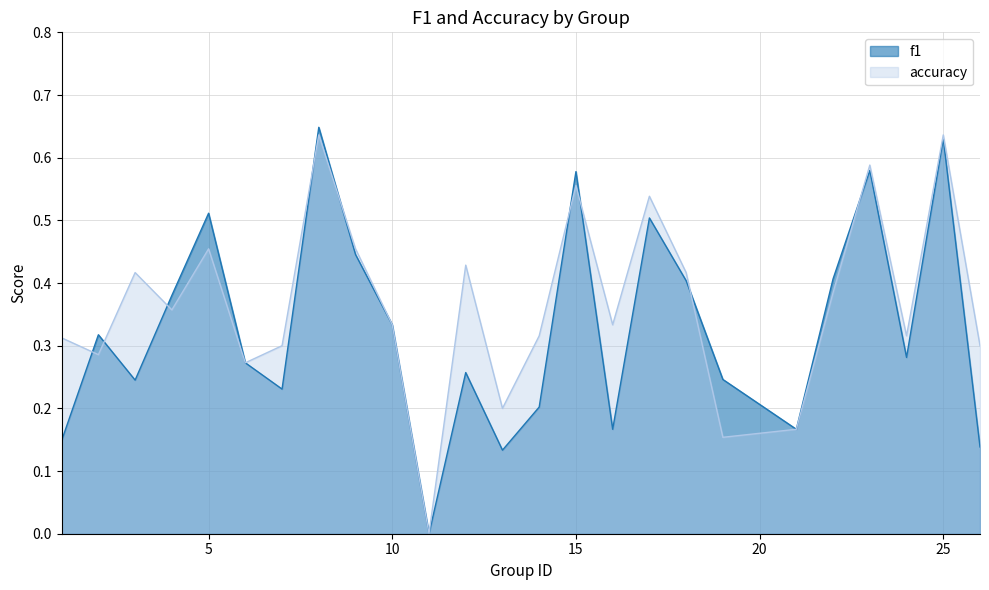

True or false: accuracy and f1 intersect in this chart.

True